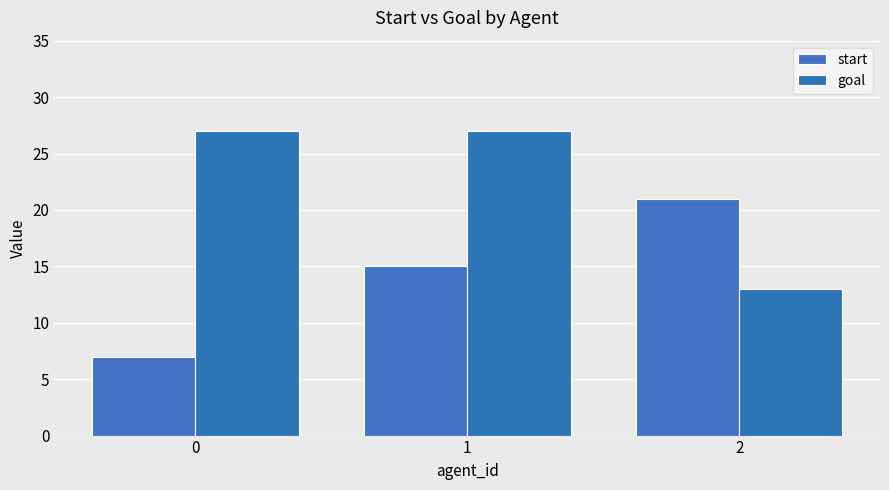

How many groups of bars are there?

3